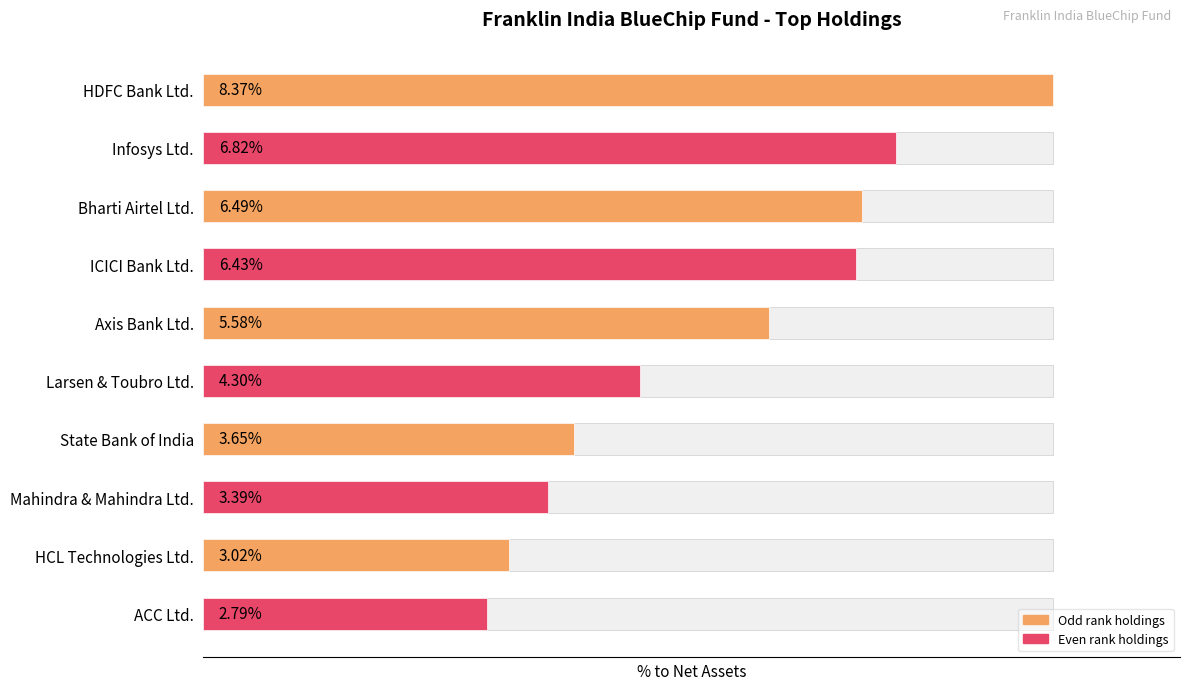

Between Bharti Airtel Ltd. and Axis Bank Ltd., which is larger?

Bharti Airtel Ltd.